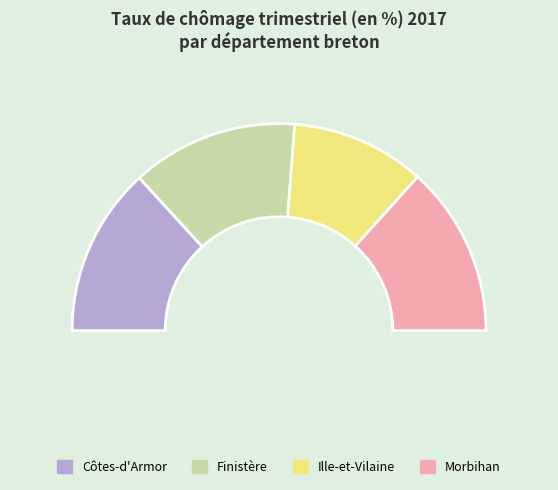

To the nearest percent, what is the difference between the largest and smallest slice percentages?

6%